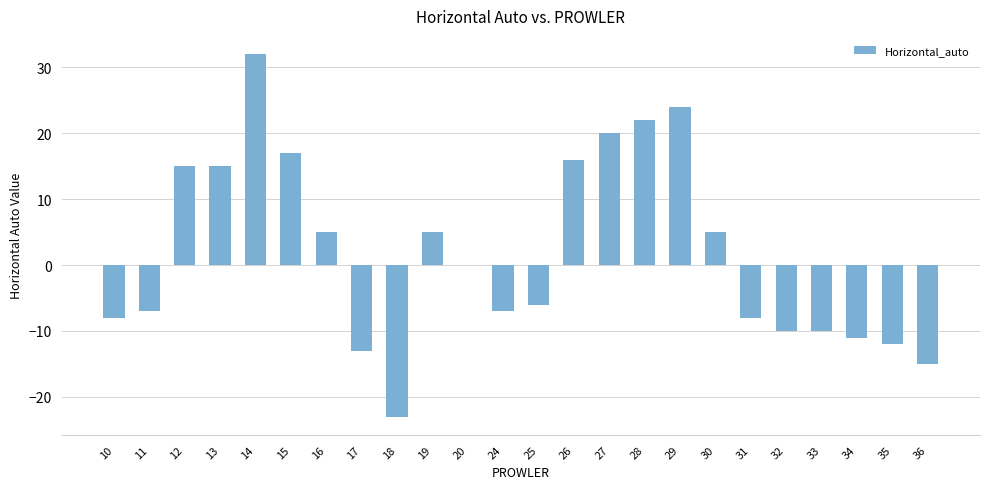

The chart shows a value of 16 at 26. True or false?

True